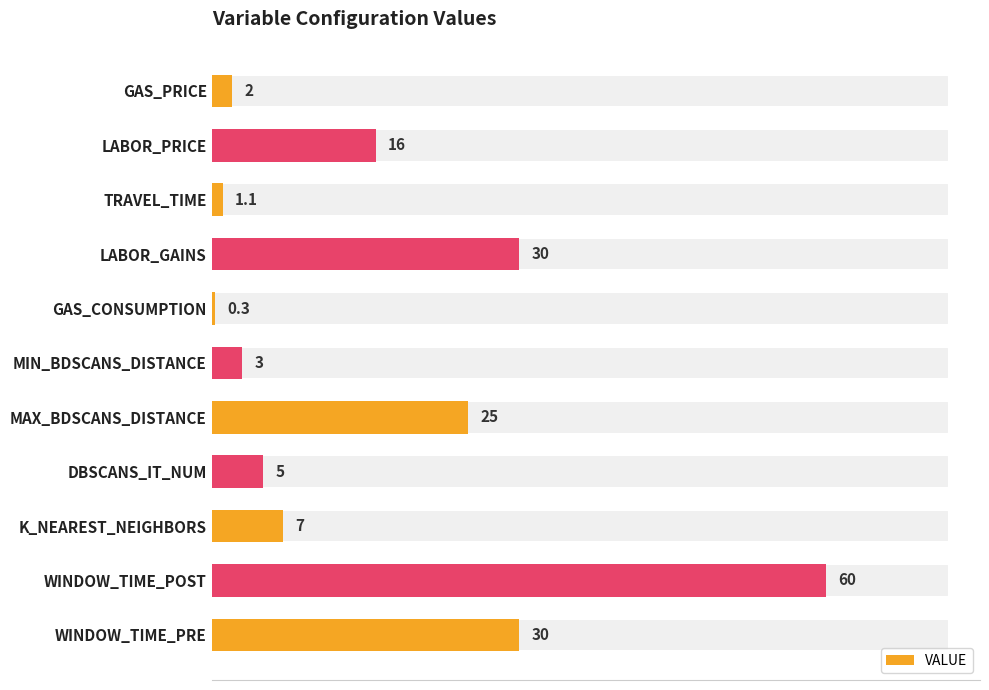

What is the difference between the maximum and minimum values?

59.7